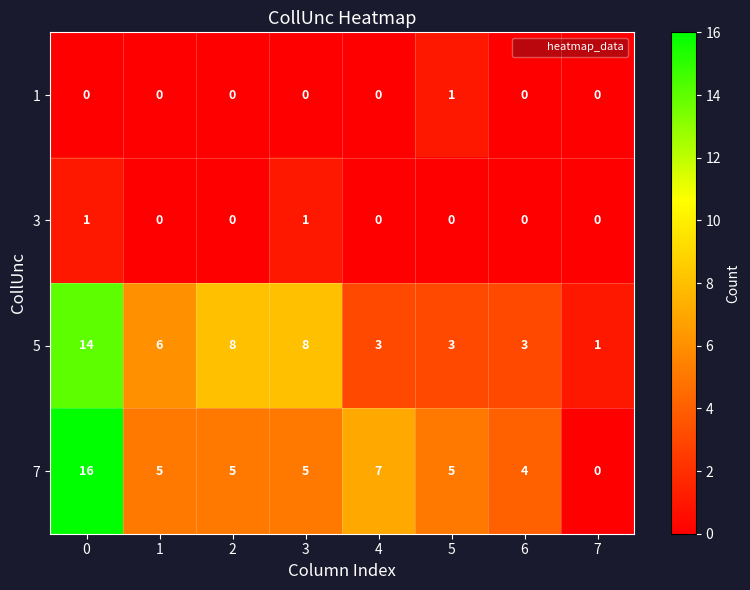

What is the difference between the maximum and minimum values in the 5 series?

13